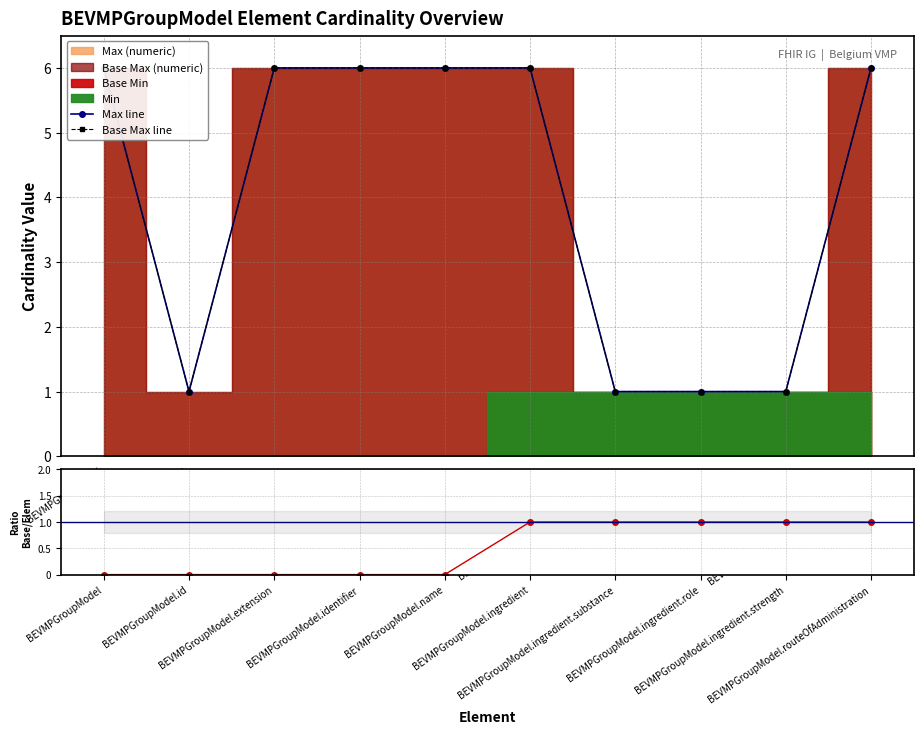

Reading left to right, extract all data points from this chart.

Max line: BEVMPGroupModel=6	BEVMPGroupModel.id=1	BEVMPGroupModel.extension=6	BEVMPGroupModel.identifier=6	BEVMPGroupModel.name=6	BEVMPGroupModel.ingredient=6	BEVMPGroupModel.ingredient.substance=1	BEVMPGroupModel.ingredient.role=1	BEVMPGroupModel.ingredient.strength=1	BEVMPGroupModel.routeOfAdministration=6
Base Max line: BEVMPGroupModel=6	BEVMPGroupModel.id=1	BEVMPGroupModel.extension=6	BEVMPGroupModel.identifier=6	BEVMPGroupModel.name=6	BEVMPGroupModel.ingredient=6	BEVMPGroupModel.ingredient.substance=1	BEVMPGroupModel.ingredient.role=1	BEVMPGroupModel.ingredient.strength=1	BEVMPGroupModel.routeOfAdministration=6
Base Min / Min: BEVMPGroupModel=0	BEVMPGroupModel.id=0	BEVMPGroupModel.extension=0	BEVMPGroupModel.identifier=0	BEVMPGroupModel.name=0	BEVMPGroupModel.ingredient=1	BEVMPGroupModel.ingredient.substance=1	BEVMPGroupModel.ingredient.role=1	BEVMPGroupModel.ingredient.strength=1	BEVMPGroupModel.routeOfAdministration=1